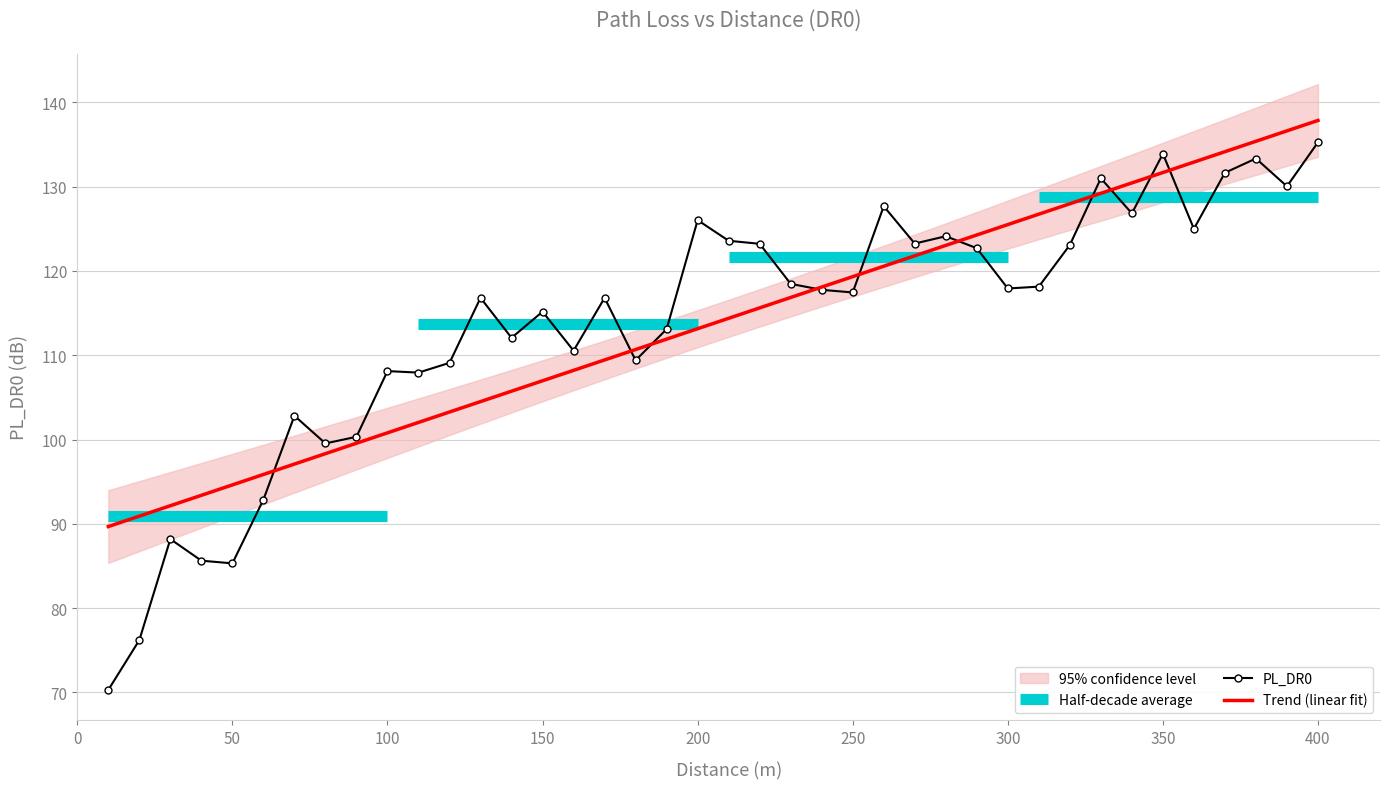

True or false: PL_DR0 has a value of 126.0 at 200.

True